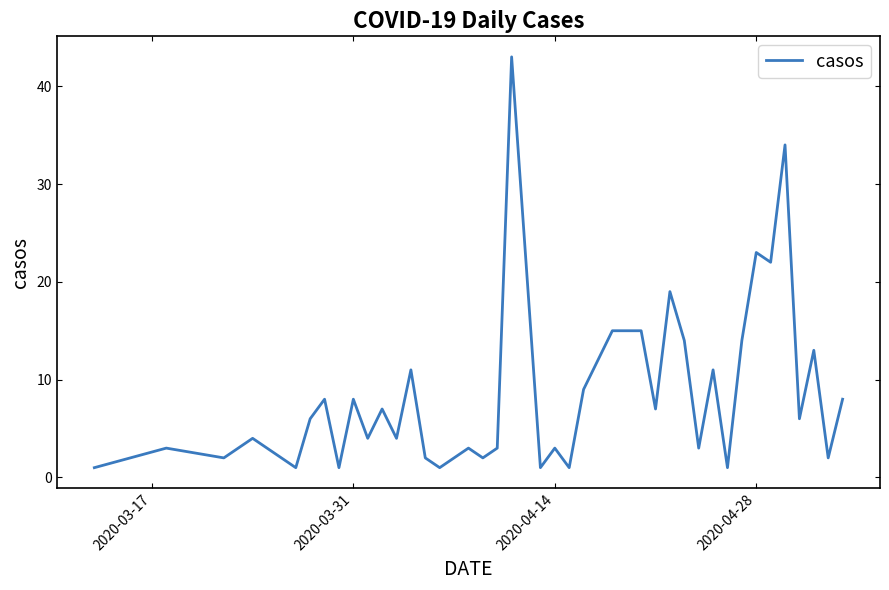

What is the greatest value displayed?

43